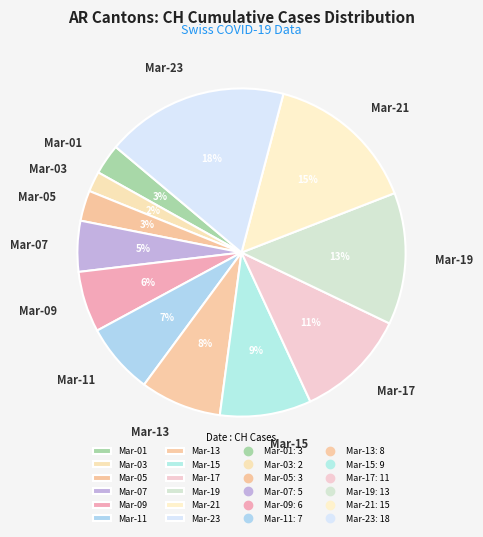

Combined, do Mar-17 and Mar-01 account for over 50%?

No